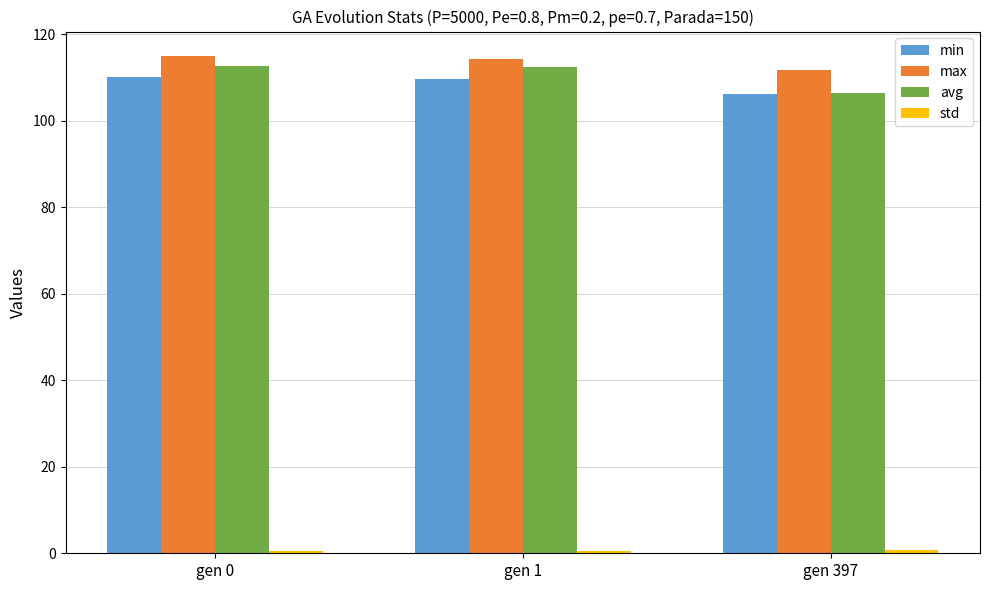

Is the value of avg at gen 1 greater than the value of min at gen 1?

Yes